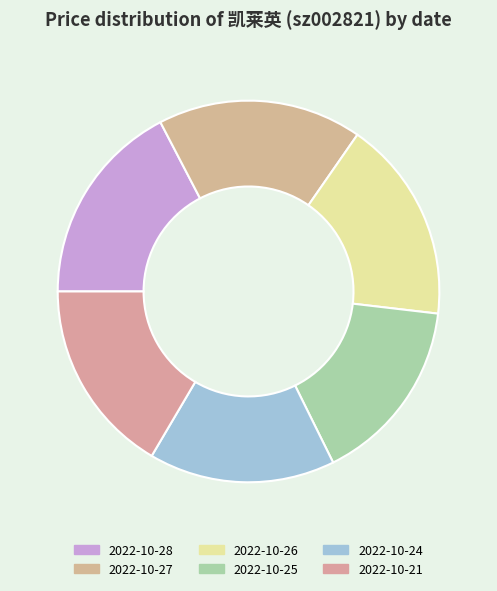

To the nearest percent, what is the difference between the largest and smallest slice percentages?

2%